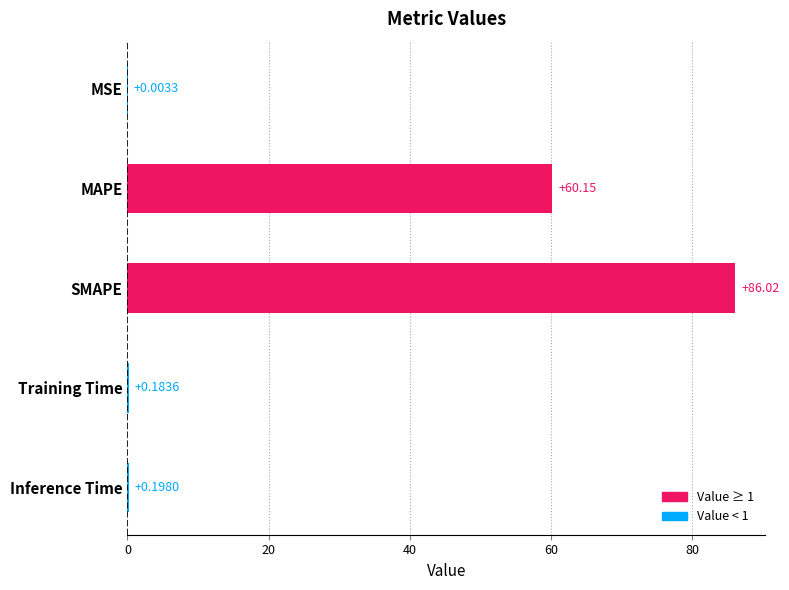

What is the sum of all values?

146.6